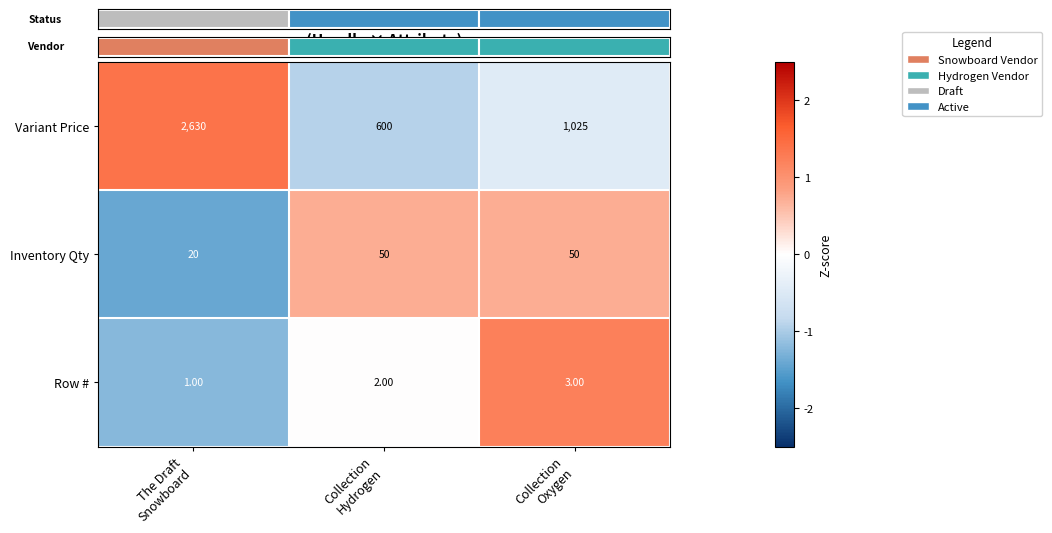

The Variant Price series shows -0.7 at Collection Oxygen. True or false?

False